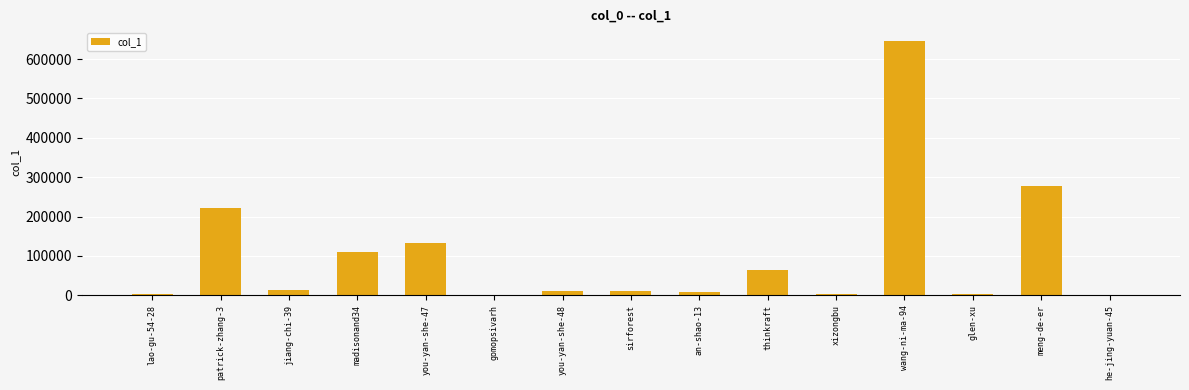

What is the change in value from lao-gu-54-28 to madisonand34?

+108374